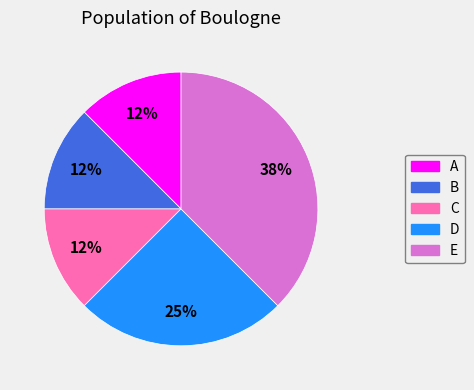

To the nearest percent, what is the average slice percentage?

20%